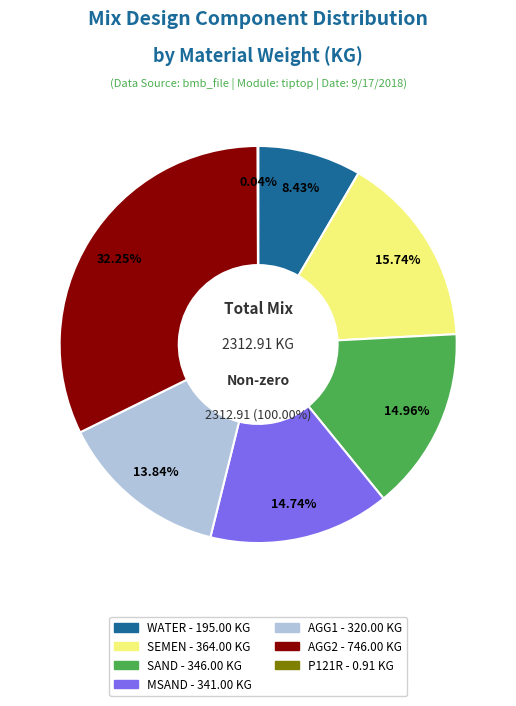

How many segments does this pie chart have?

7